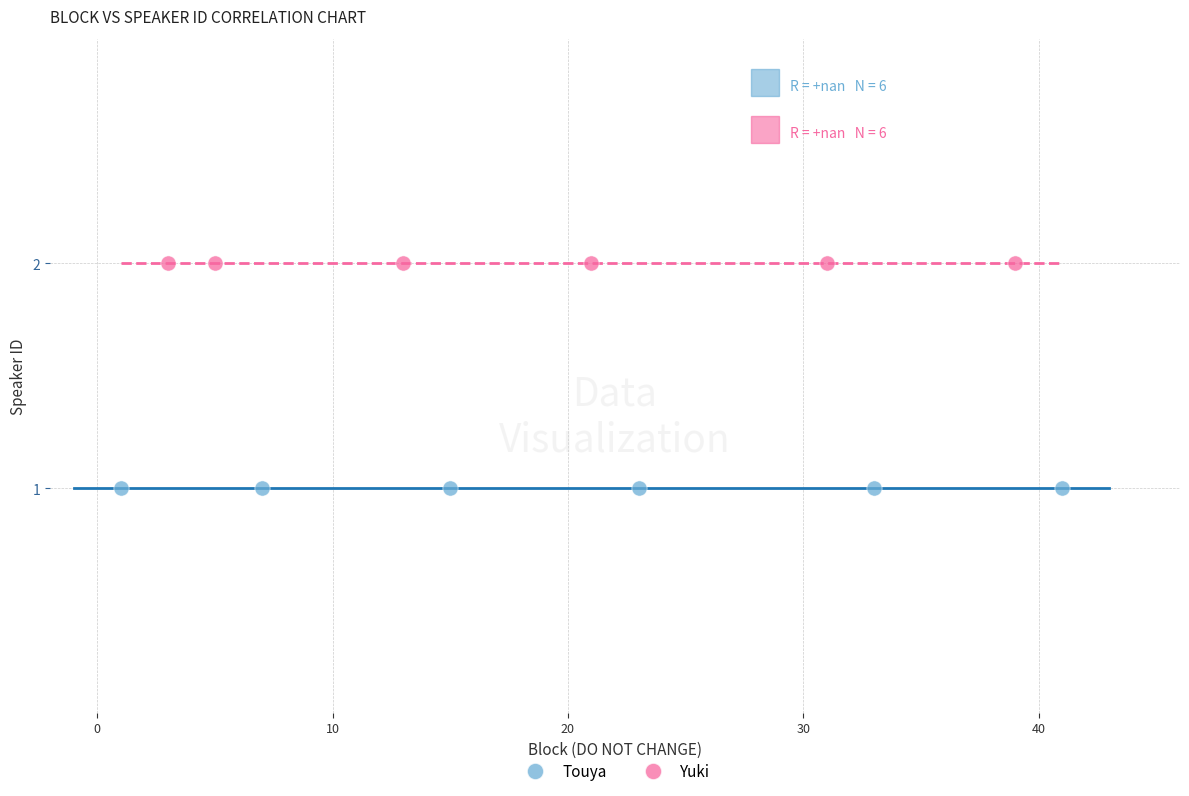

Which series reaches the minimum Y coordinate?

Touya